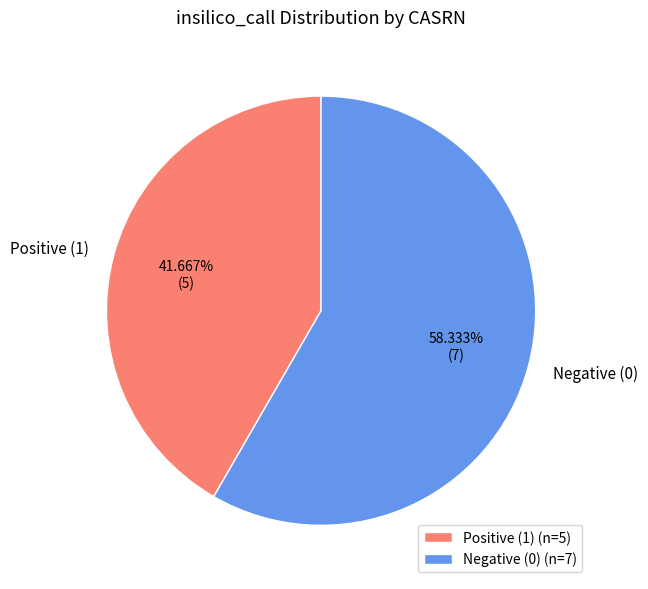

To the nearest percent, what is the average slice percentage?

50%